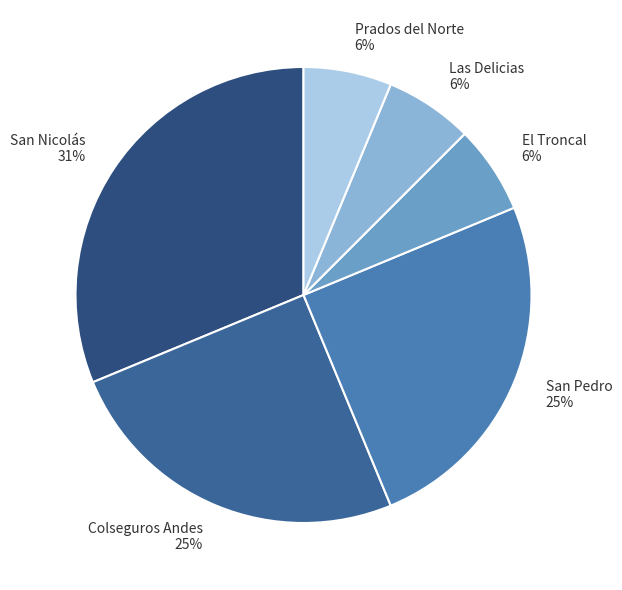

To the nearest percent, what is the difference between the Colseguros Andes and El Troncal slice percentages?

19%